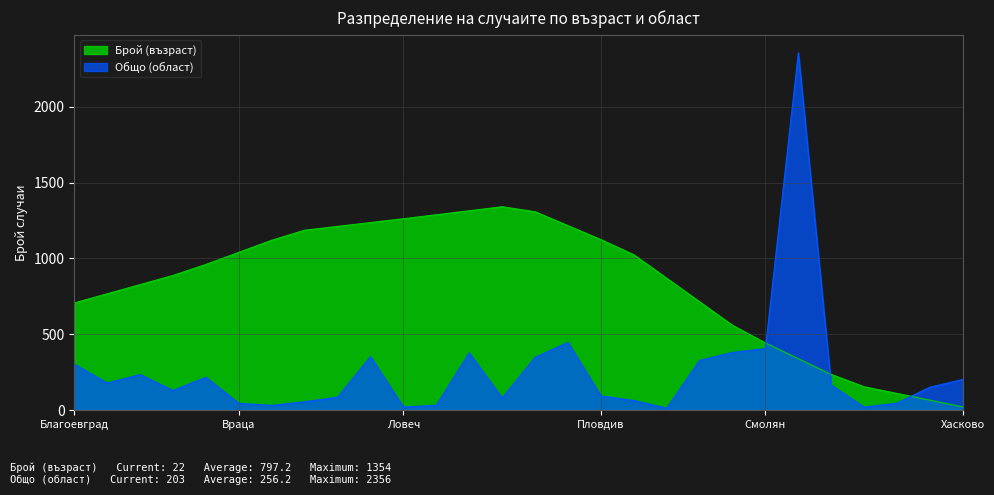

The value of Брой (възраст) at Благоевград is 1102.4. True or false?

False